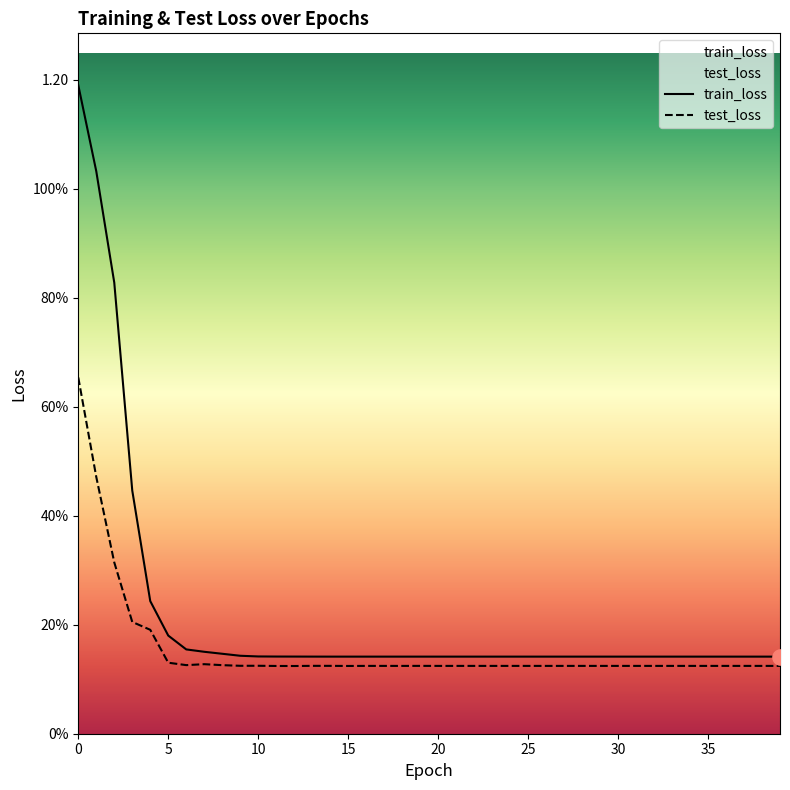

Is the value of test_loss at 39 greater than the value of train_loss at 28?

No